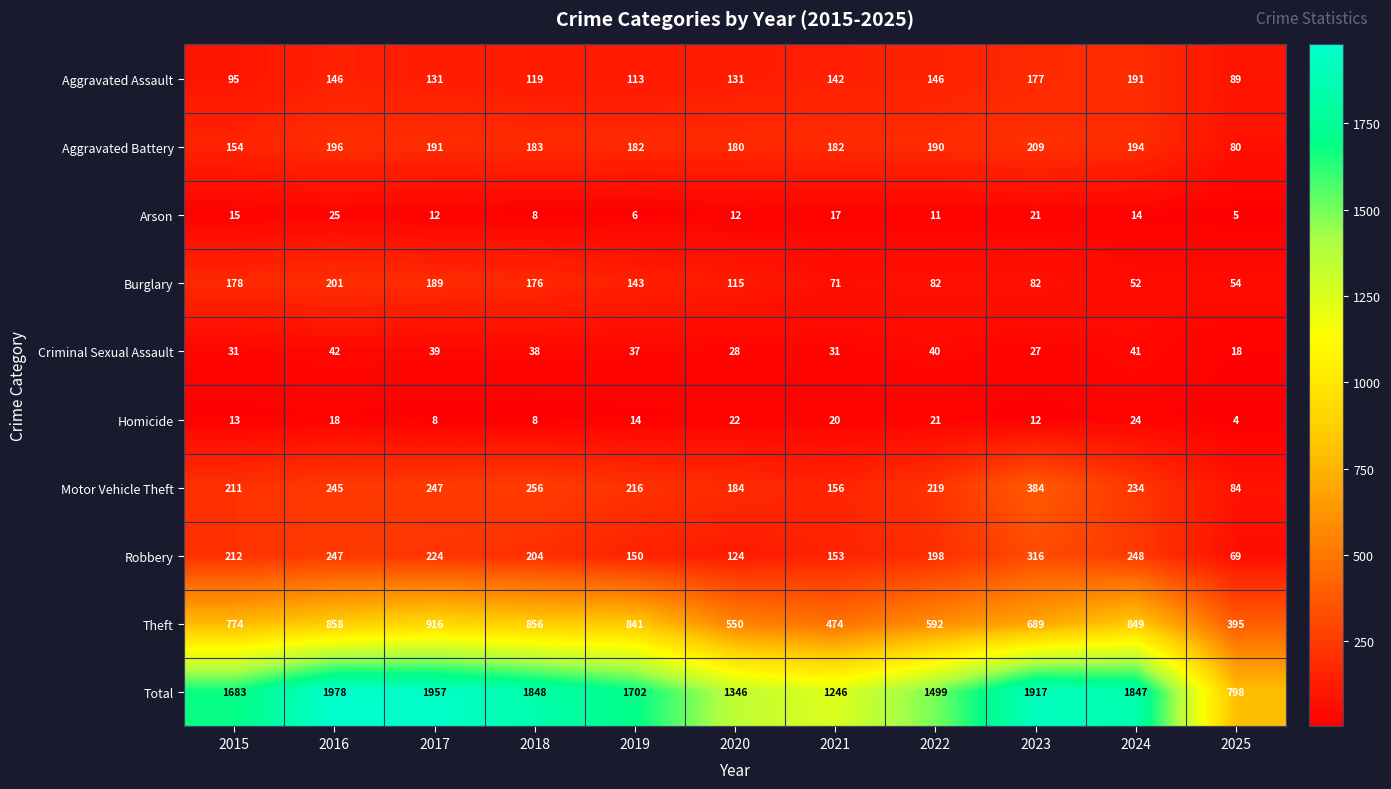

What is the minimum value shown in the chart?

4